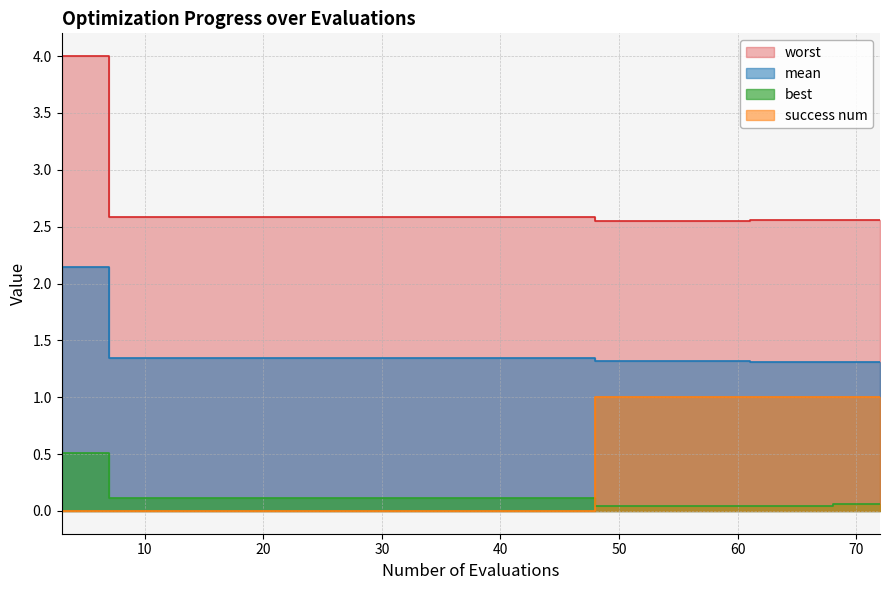

Between which two adjacent categories do success num and best first intersect?

47 and 48